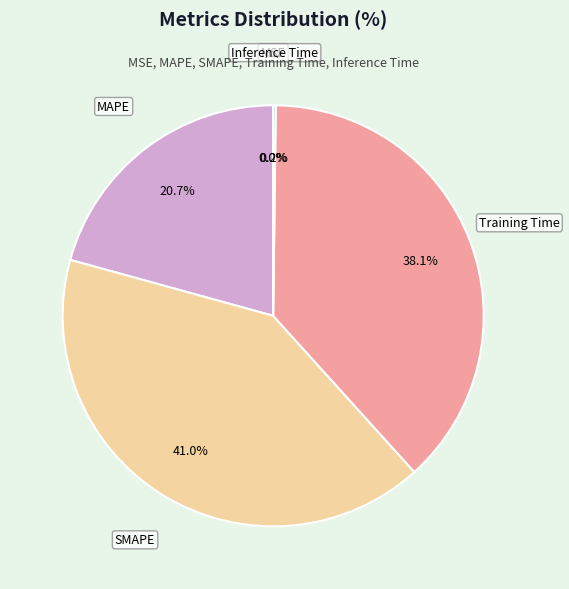

Does any single category account for the majority?

No